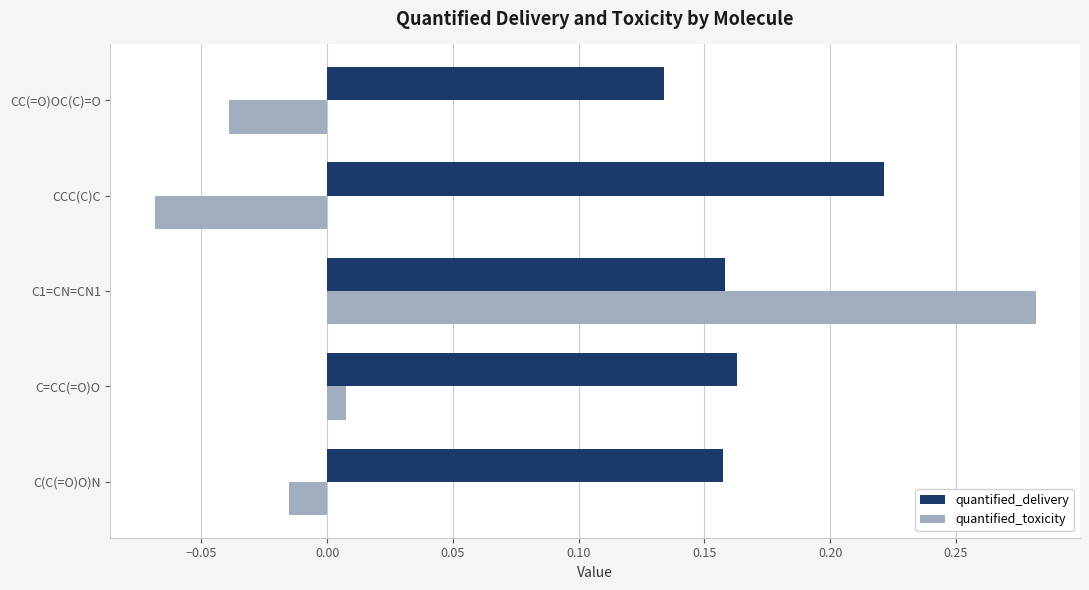

Is it true that quantified_delivery equals 0.0 at CC(=O)OC(C)=O?

False